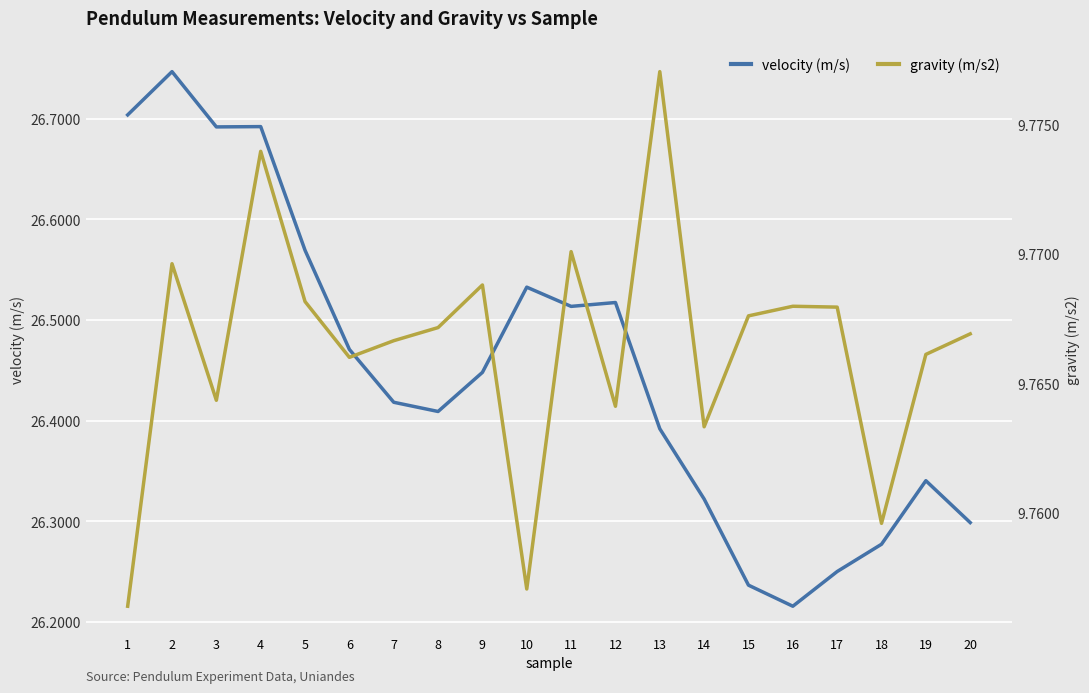

What is the difference between the velocity (m/s) values at 13 and 9?

0.1